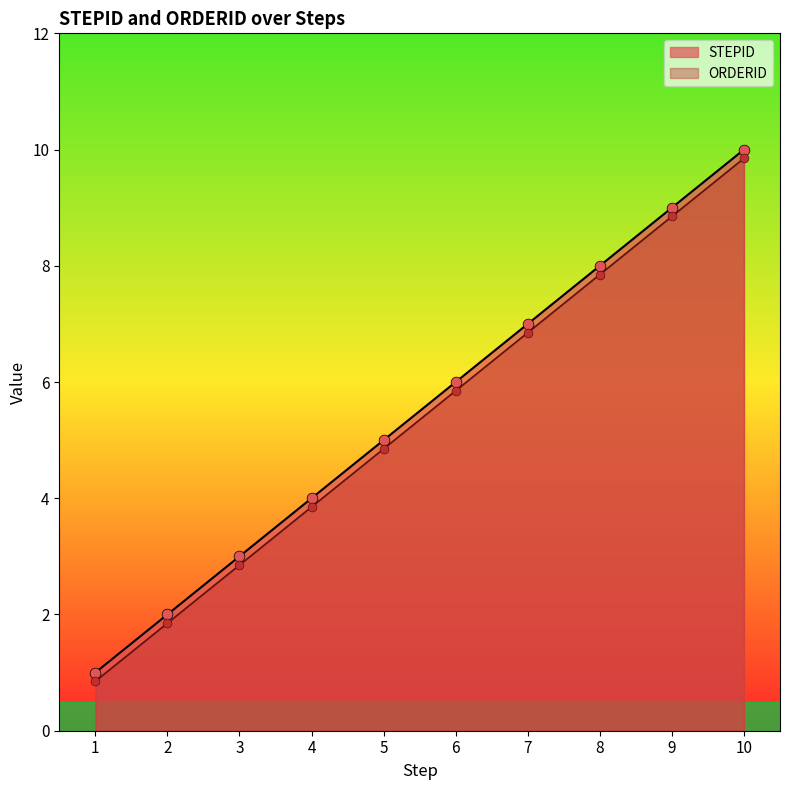

Is the value of STEPID at 3 greater than the value of ORDERID at 10?

No